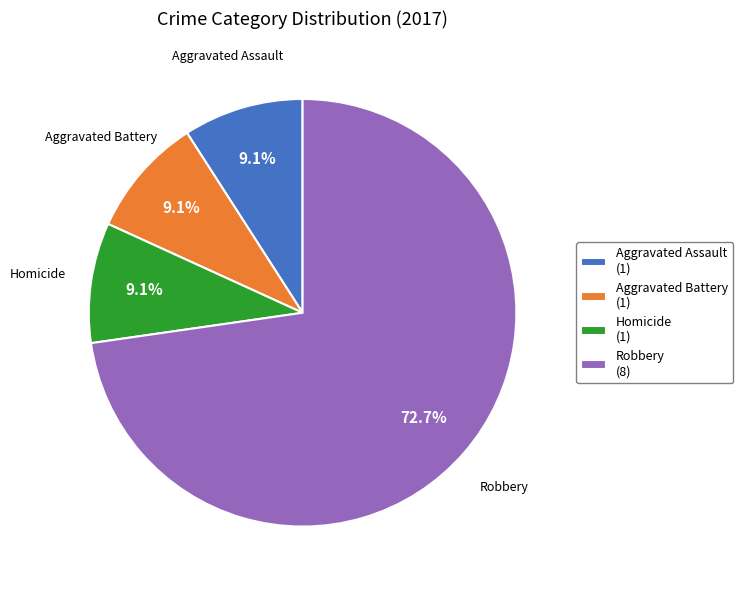

What is the largest slice in the pie chart?

Robbery